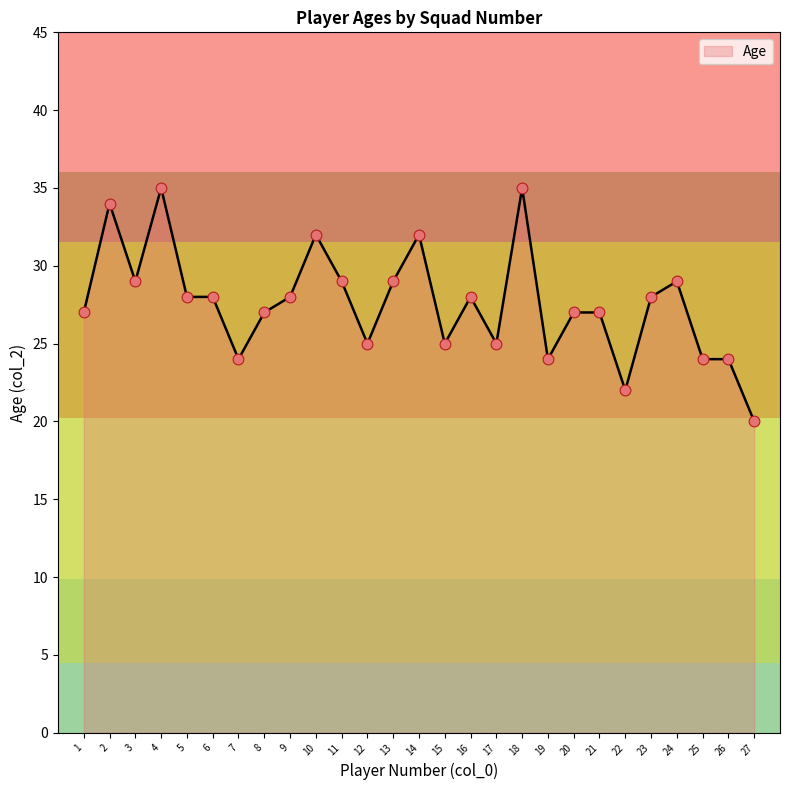

Which has a higher value, 18 or 24?

18